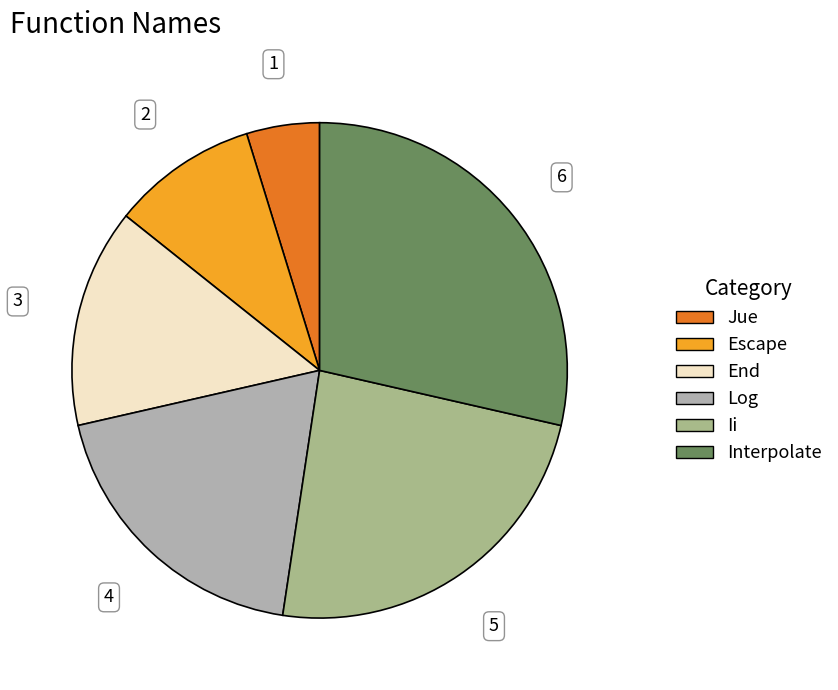

Combined, do Log and End account for over 50%?

No